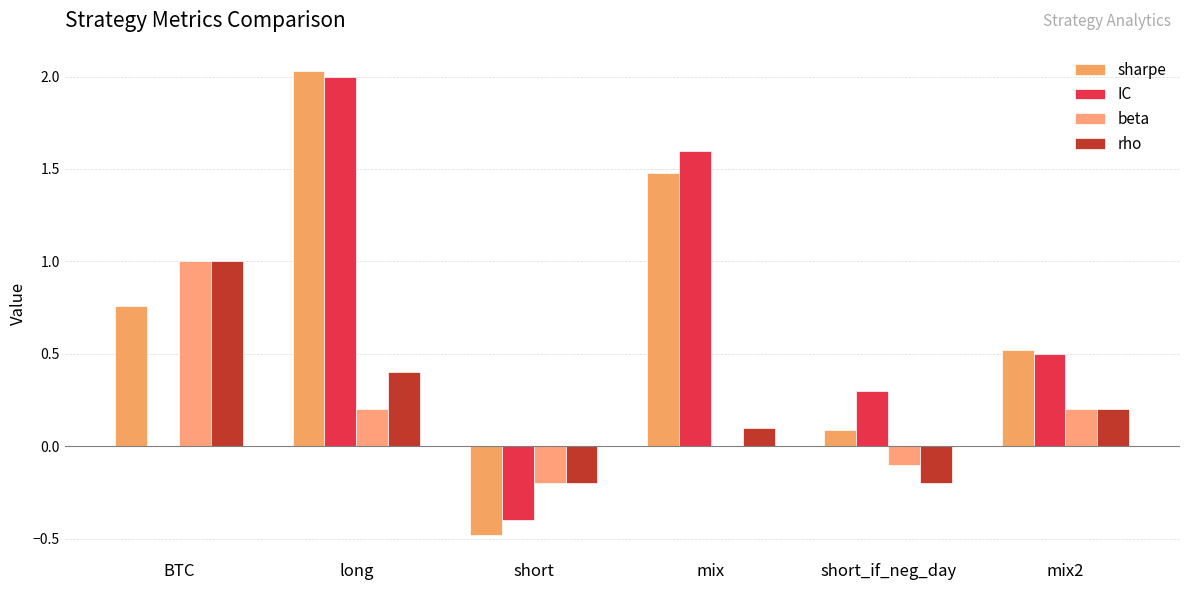

Rank the series at BTC from highest to lowest value.

beta, rho, sharpe, IC